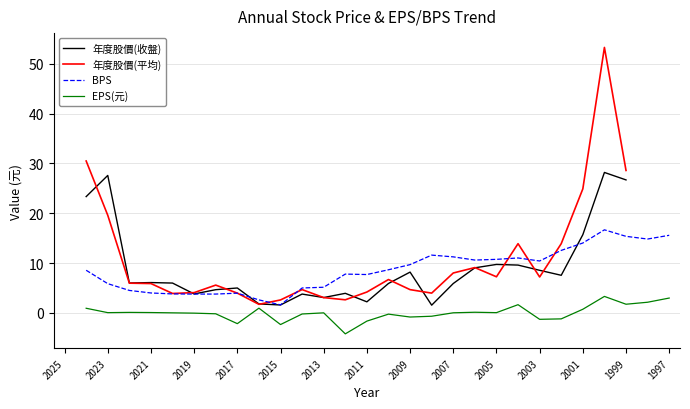

The value of 年度股價(收盤) at 2019 is 0.8. True or false?

False